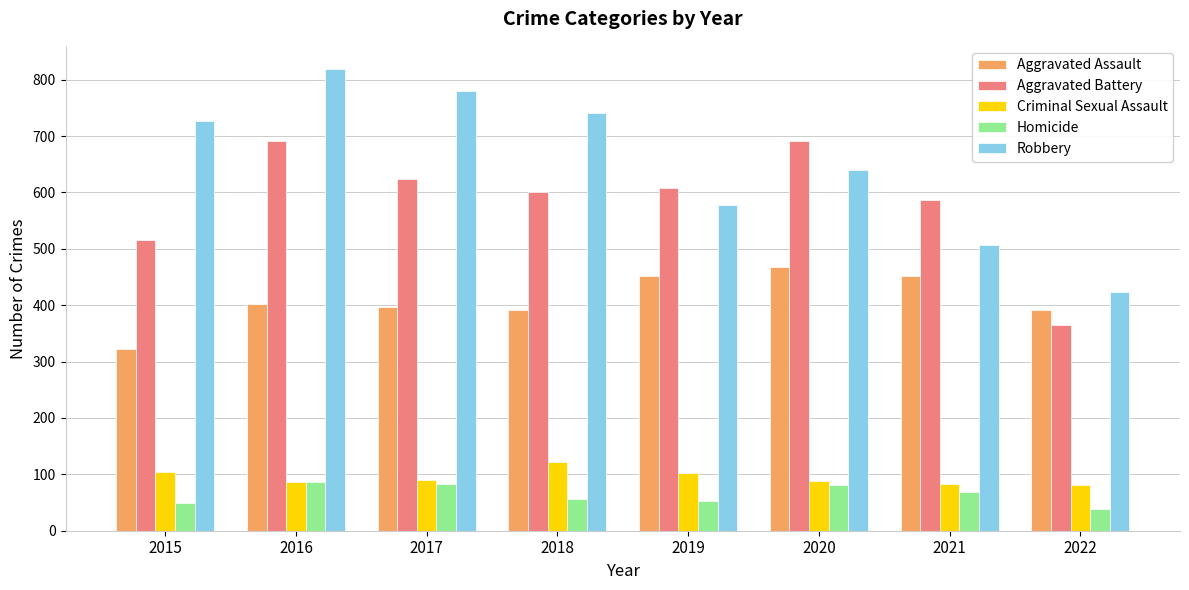

What is the maximum value for Aggravated Assault?

468